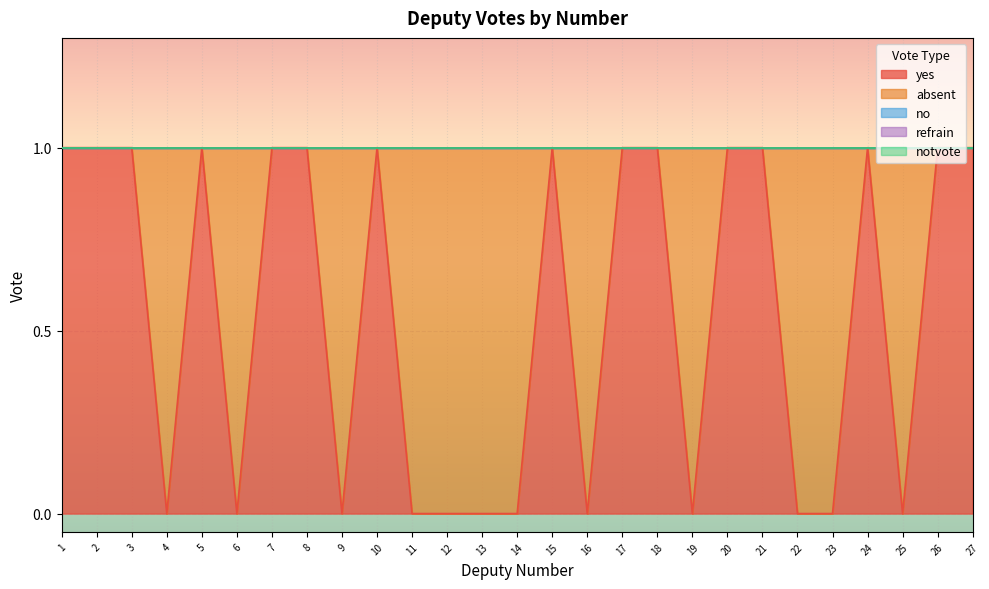

At 15, list the series in order from smallest to largest.

absent, no, refrain, notvote, yes